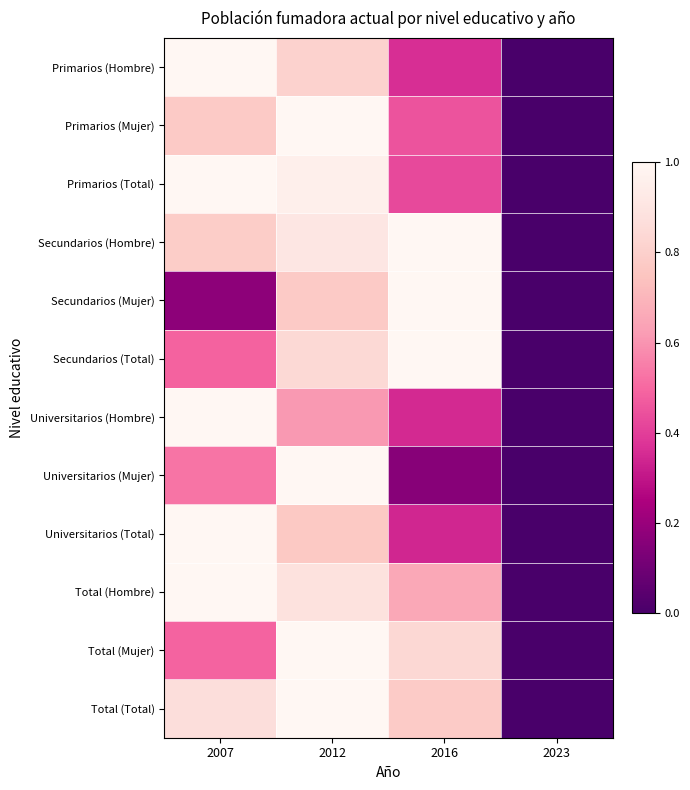

At which category is the sum across all series the highest?

2012